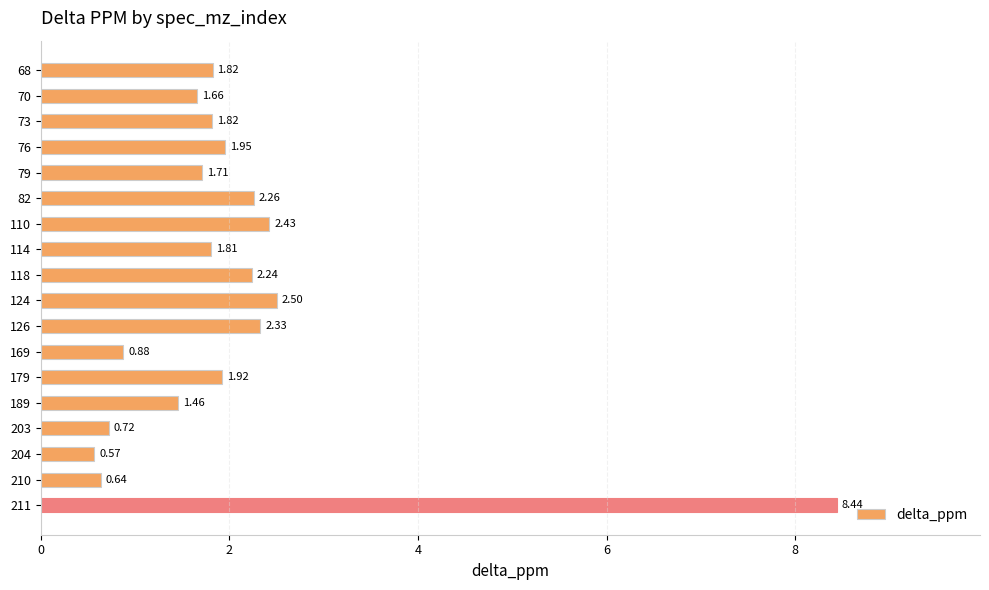

What is the sum of the values at 114 and 73?

3.6